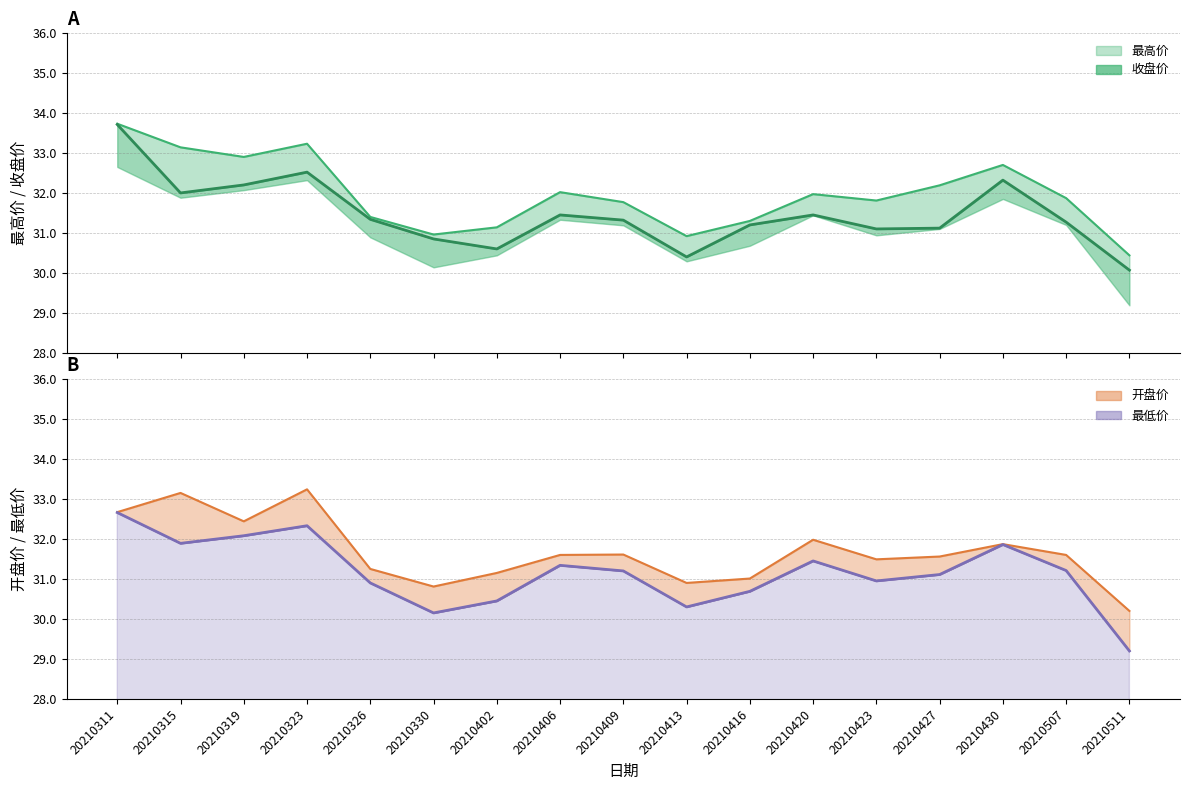

Between 20210423 and 20210330, which is larger?

20210423